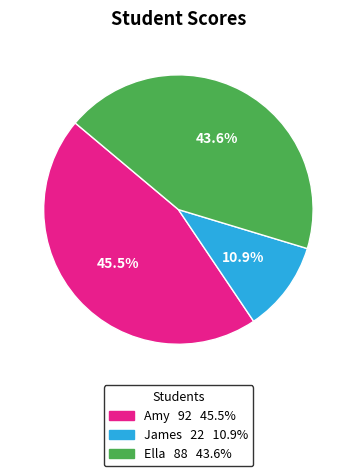

To the nearest percent, what is the difference between the Ella and James slice percentages?

33%